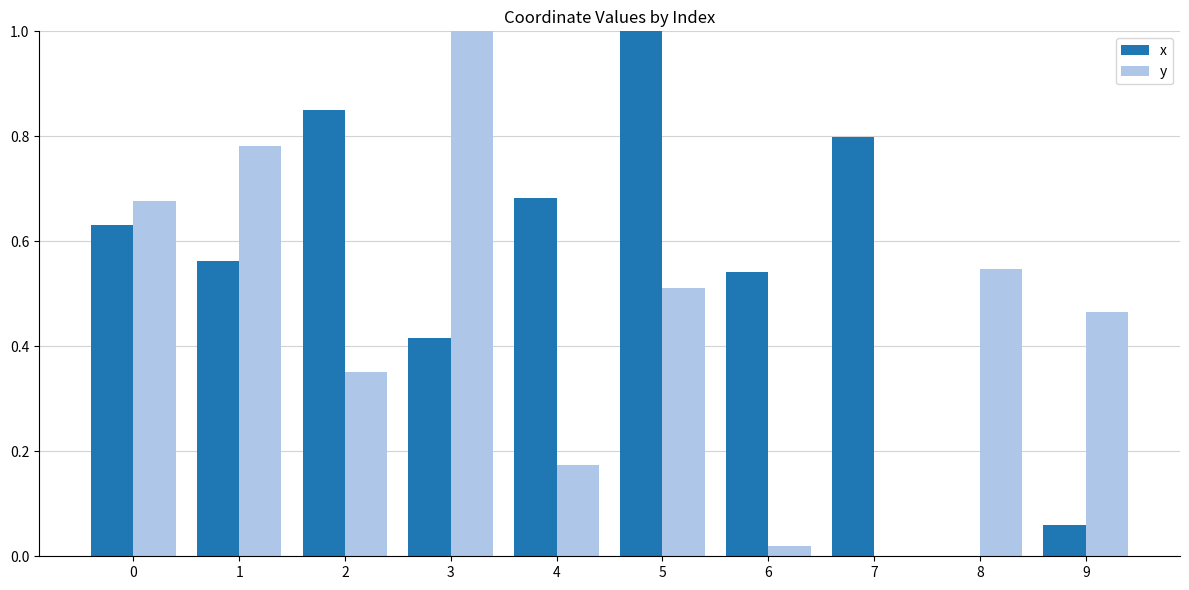

At which label does x reach its peak?

5